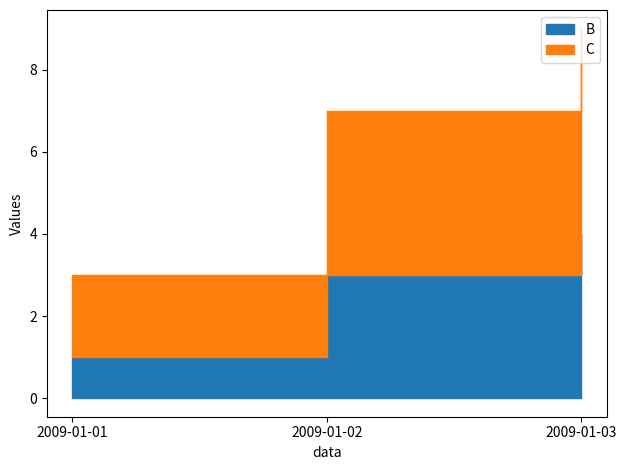

Is the value of B at 2009-01-02 greater than the value of C at 2009-01-03?

No